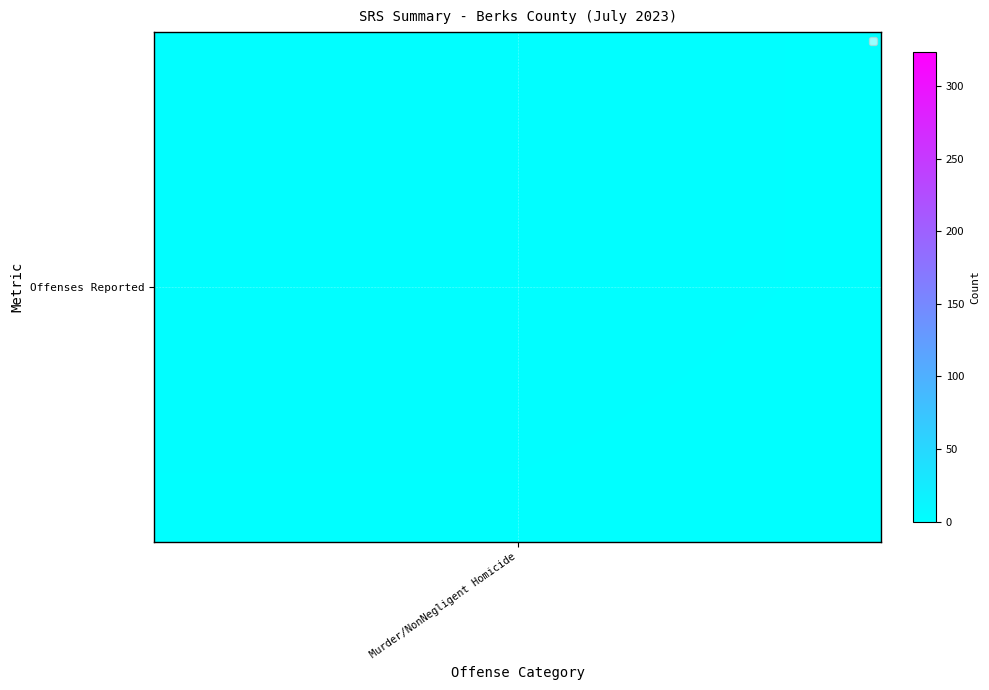

Which series has the largest total across all categories?

Offenses Reported